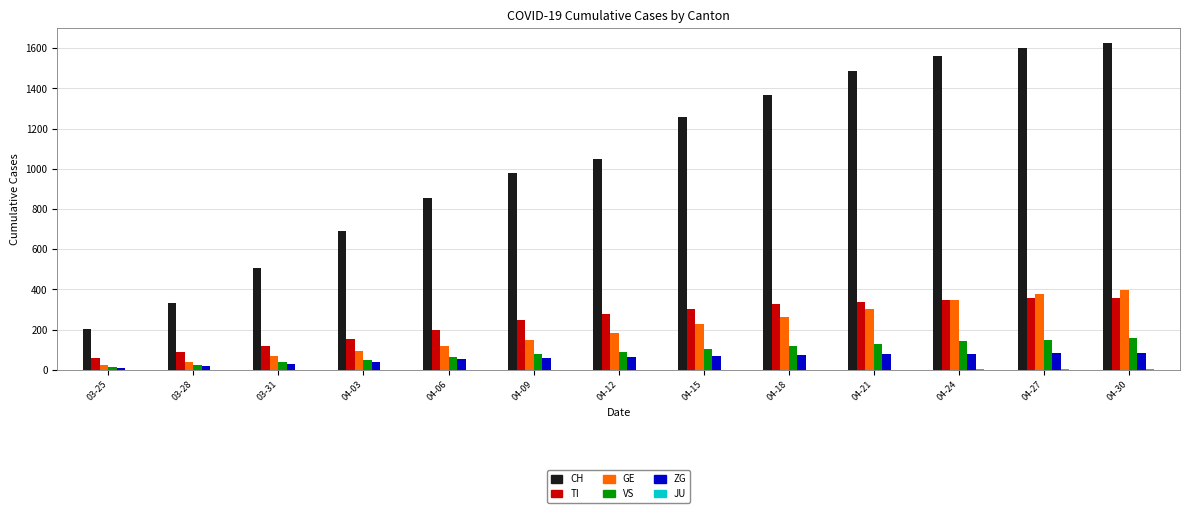

What is the maximum value for TI?

358